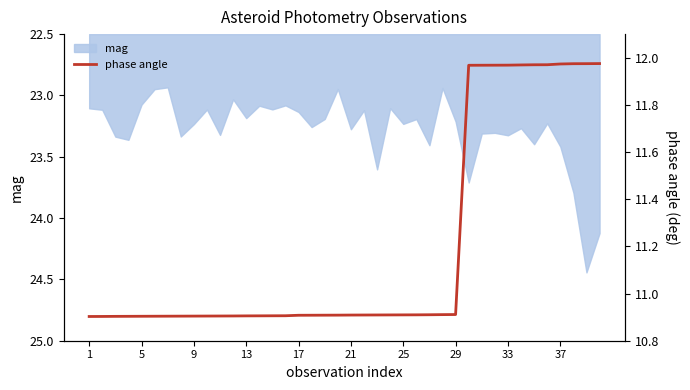

The mag series shows 7.1 at 9. True or false?

False